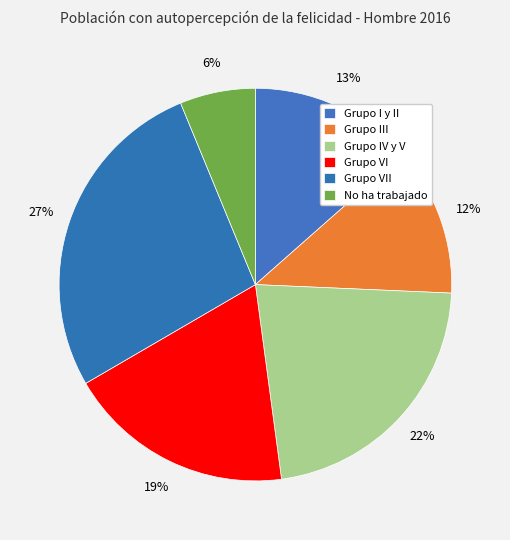

How many slices are in this pie chart?

6